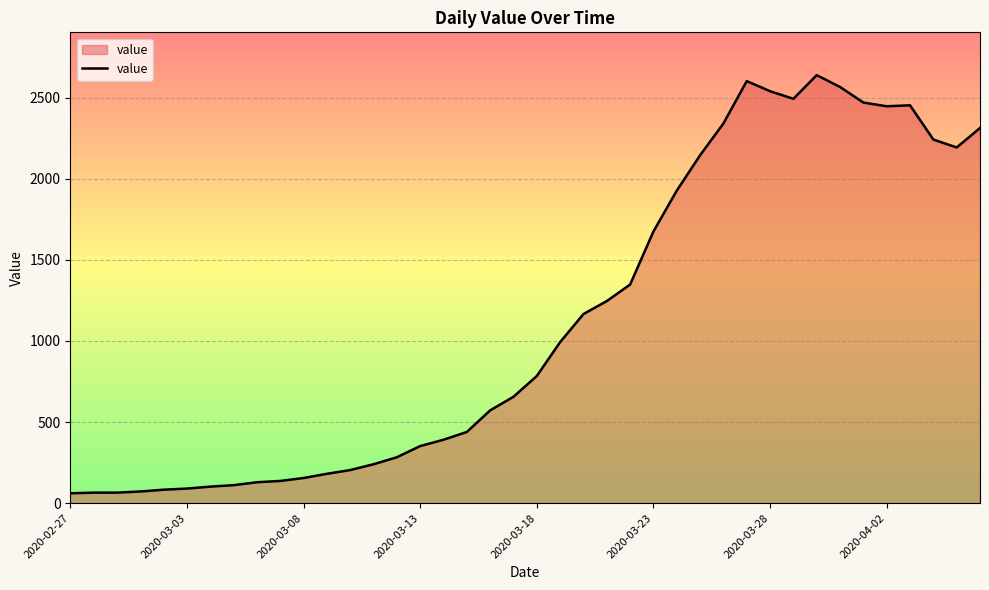

What is the difference between the maximum and minimum values?

2578